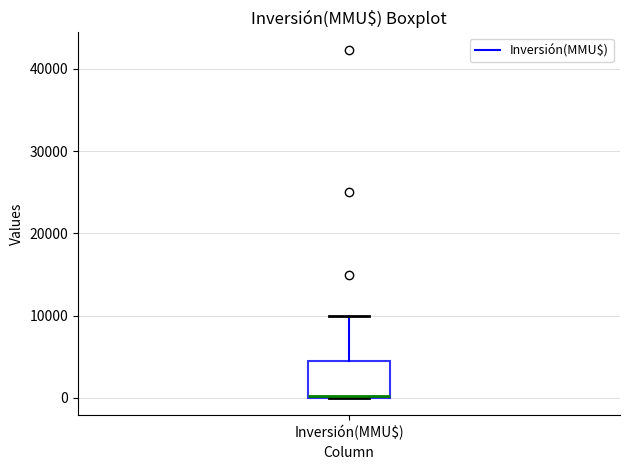

Read this box plot against the y-axis: the position of the median line, the range covered by the box, and the ends of both whiskers. The values are not printed on the chart, so give them approximately, as read against the axis.

median 0, box 0 to 4000, whiskers 0 to 10000